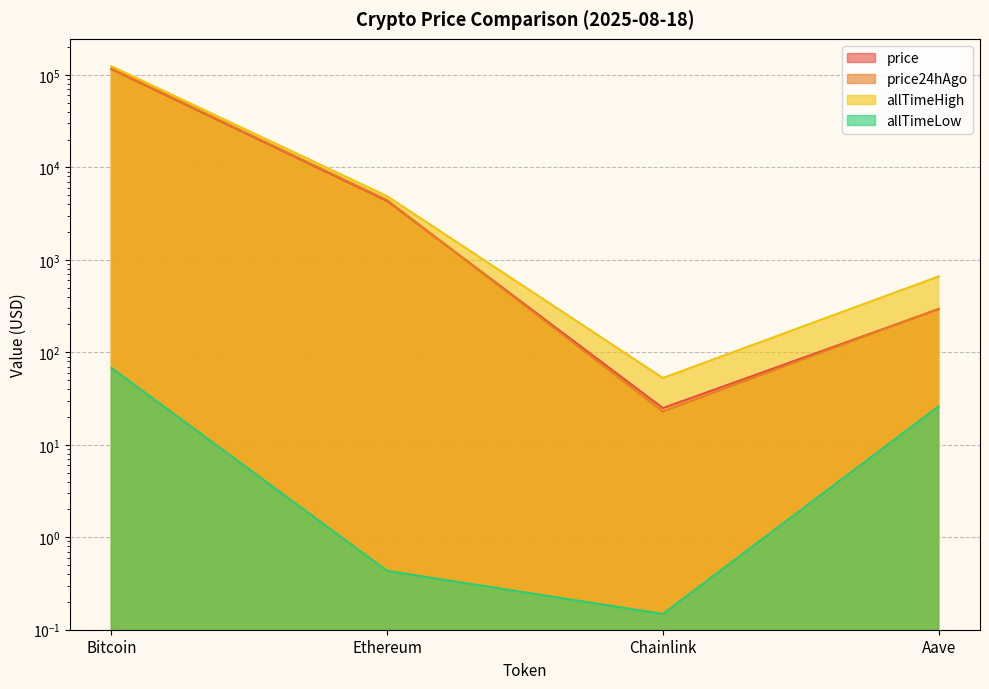

Where is price24hAgo nearest to the value 58807?

Ethereum